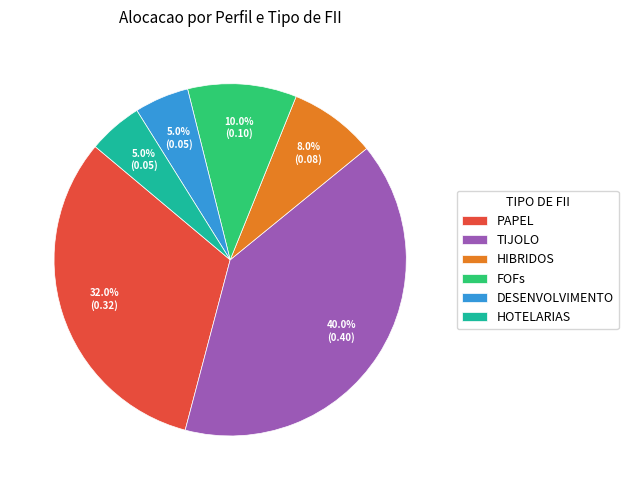

Between FOFs and HIBRIDOS, which is larger?

FOFs